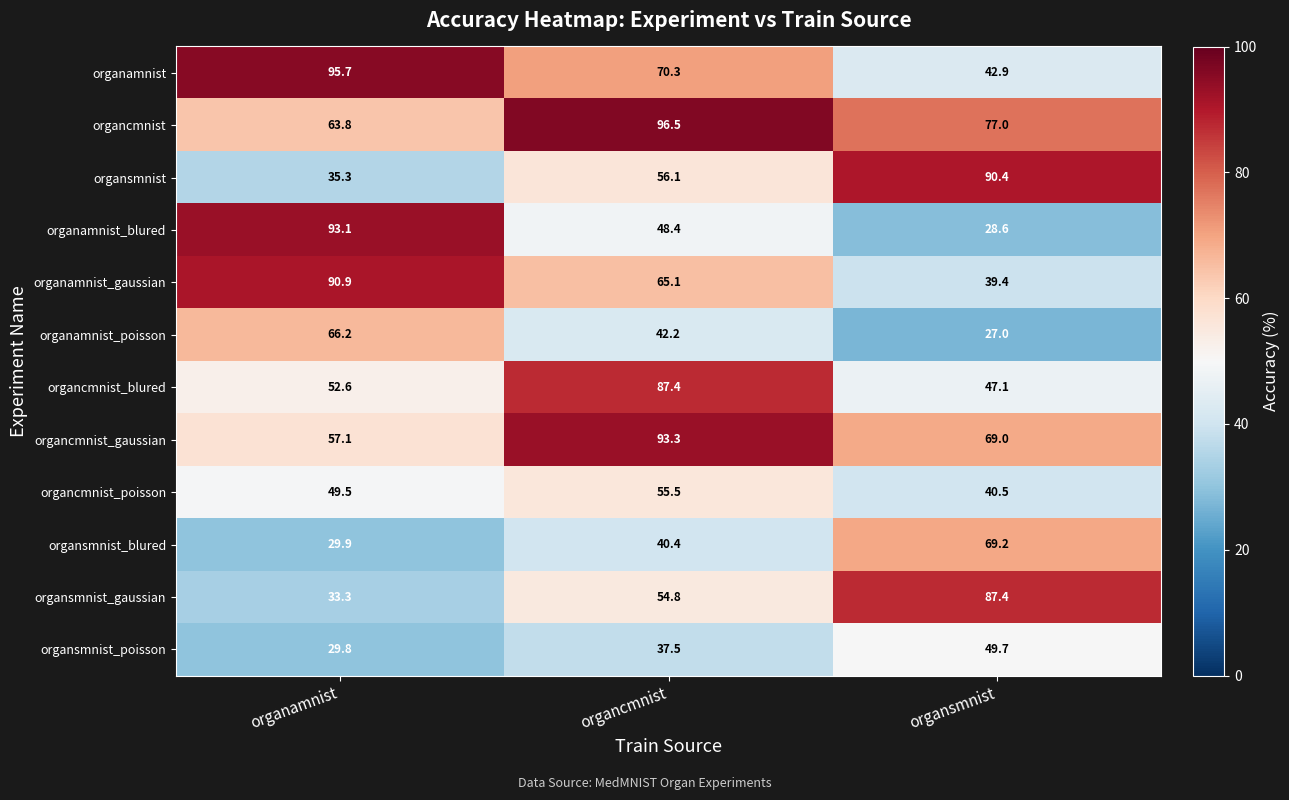

Count the number of categories in the chart.

3